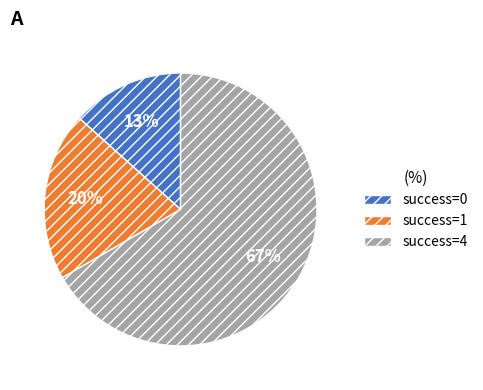

Rank the categories by value from highest to lowest.

success=4, success=1, success=0